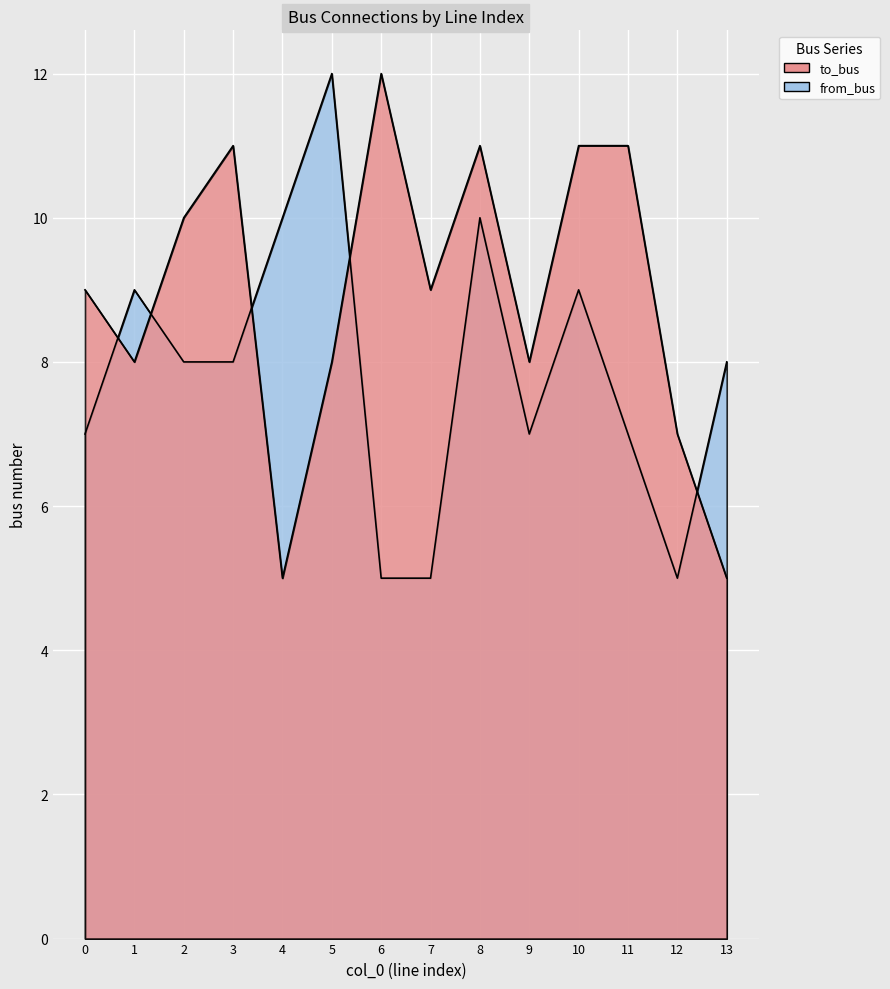

Where do from_bus and to_bus first cross each other?

0 and 1